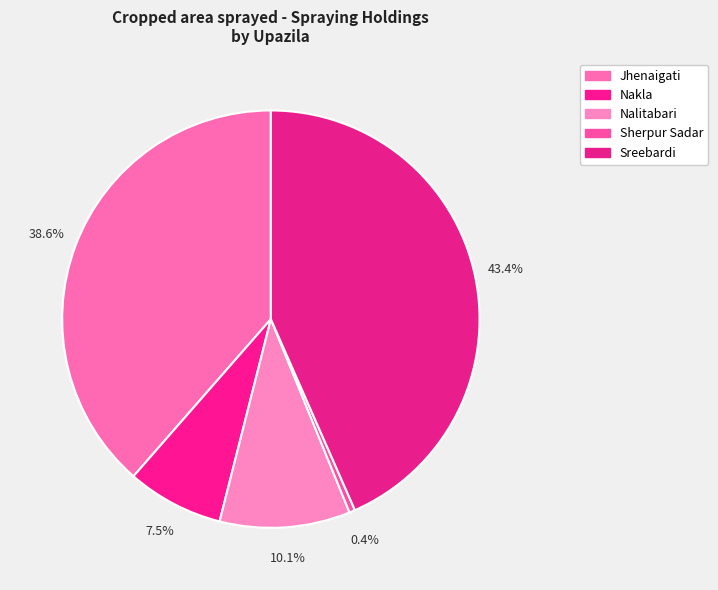

To the nearest percent, what is the difference between the Jhenaigati and Nalitabari slice percentages?

28%